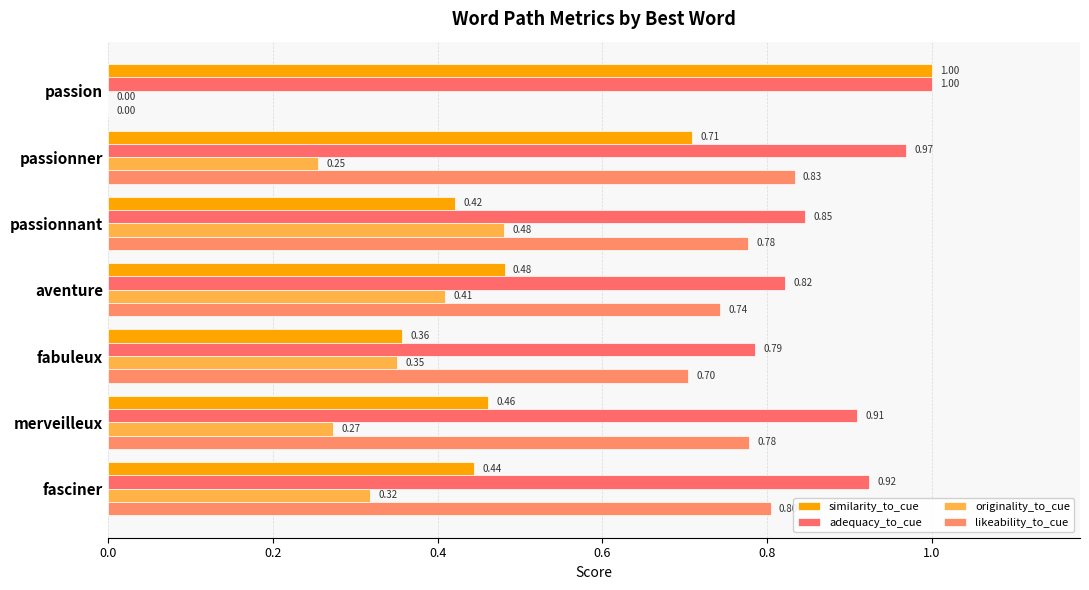

Rank the series by their maximum value, from lowest to highest.

originality_to_cue, likeability_to_cue, similarity_to_cue, adequacy_to_cue